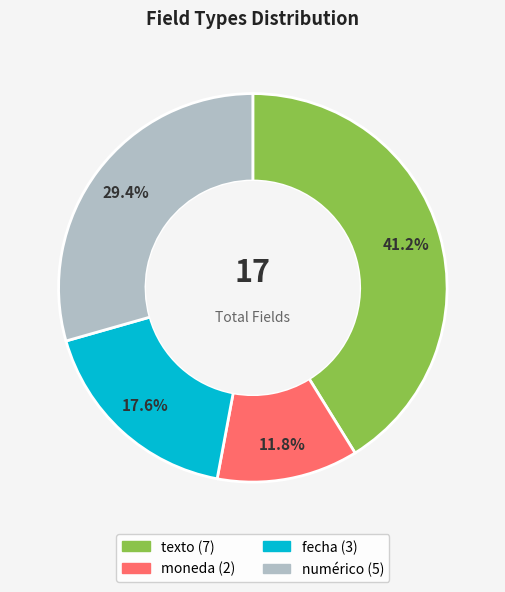

Rank the categories by value from lowest to highest.

moneda, fecha, numérico, texto